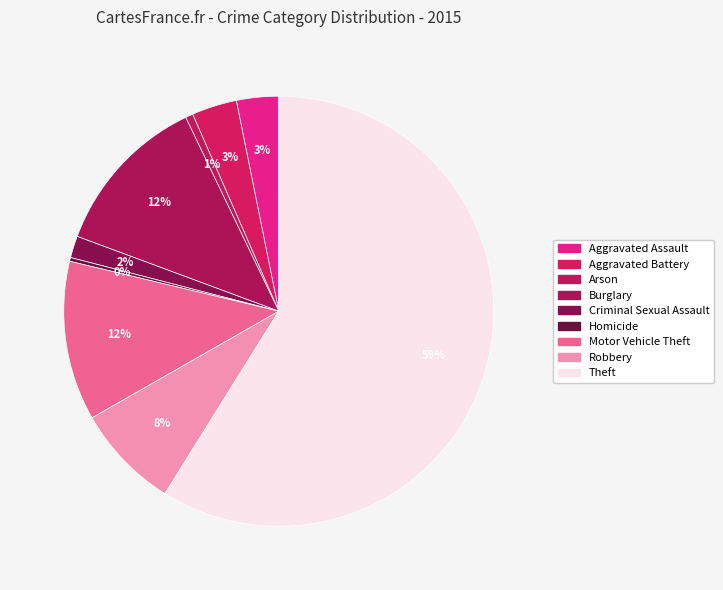

How many segments does this pie chart have?

9